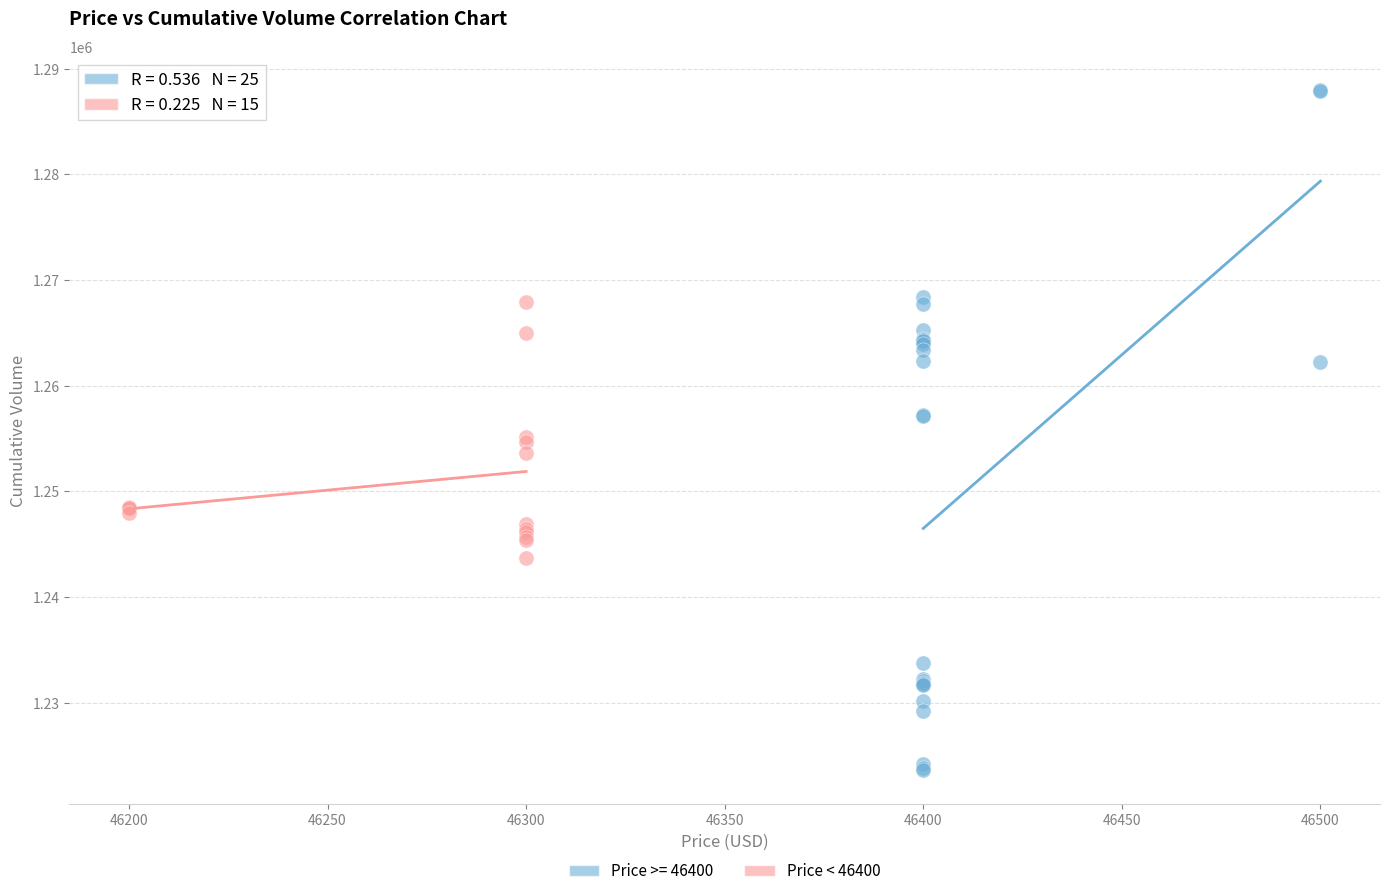

Which series reaches the maximum Y coordinate?

Price >= 46400